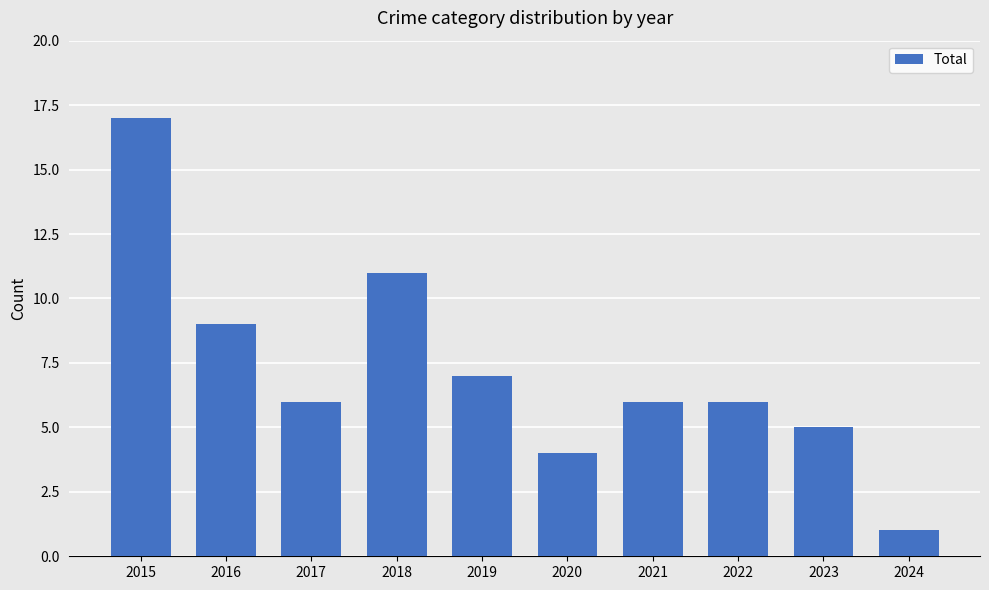

Reading left to right, what are all the values shown in this chart?

17	9	6	11	7	4	6	6	5	1